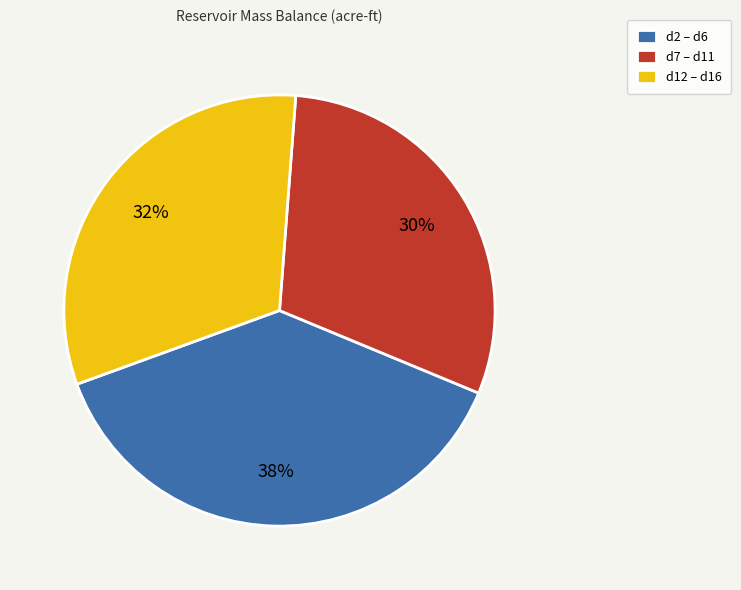

How many segments does this pie chart have?

3